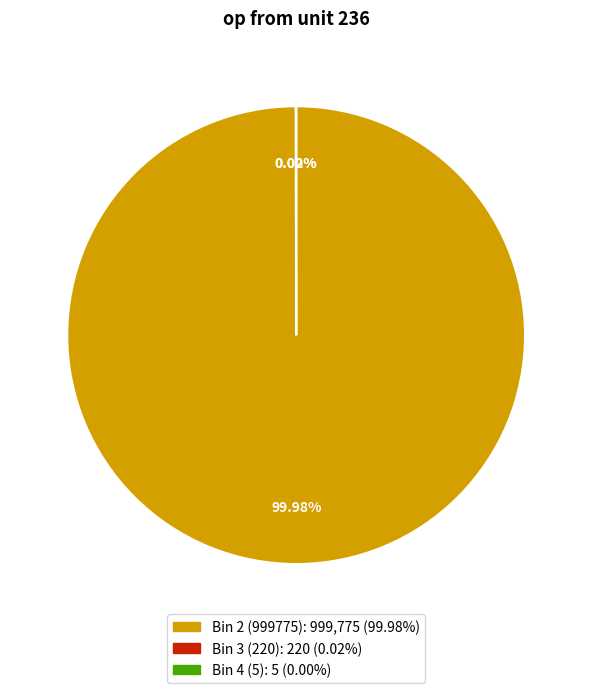

Is there a majority slice in this chart?

Yes